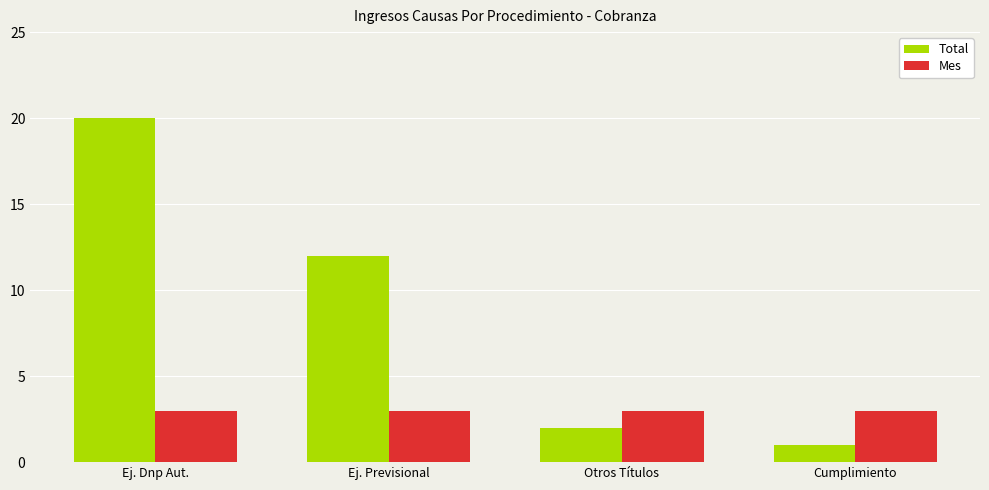

Rank the series at Ej. Dnp Aut. from highest to lowest value.

Total, Mes